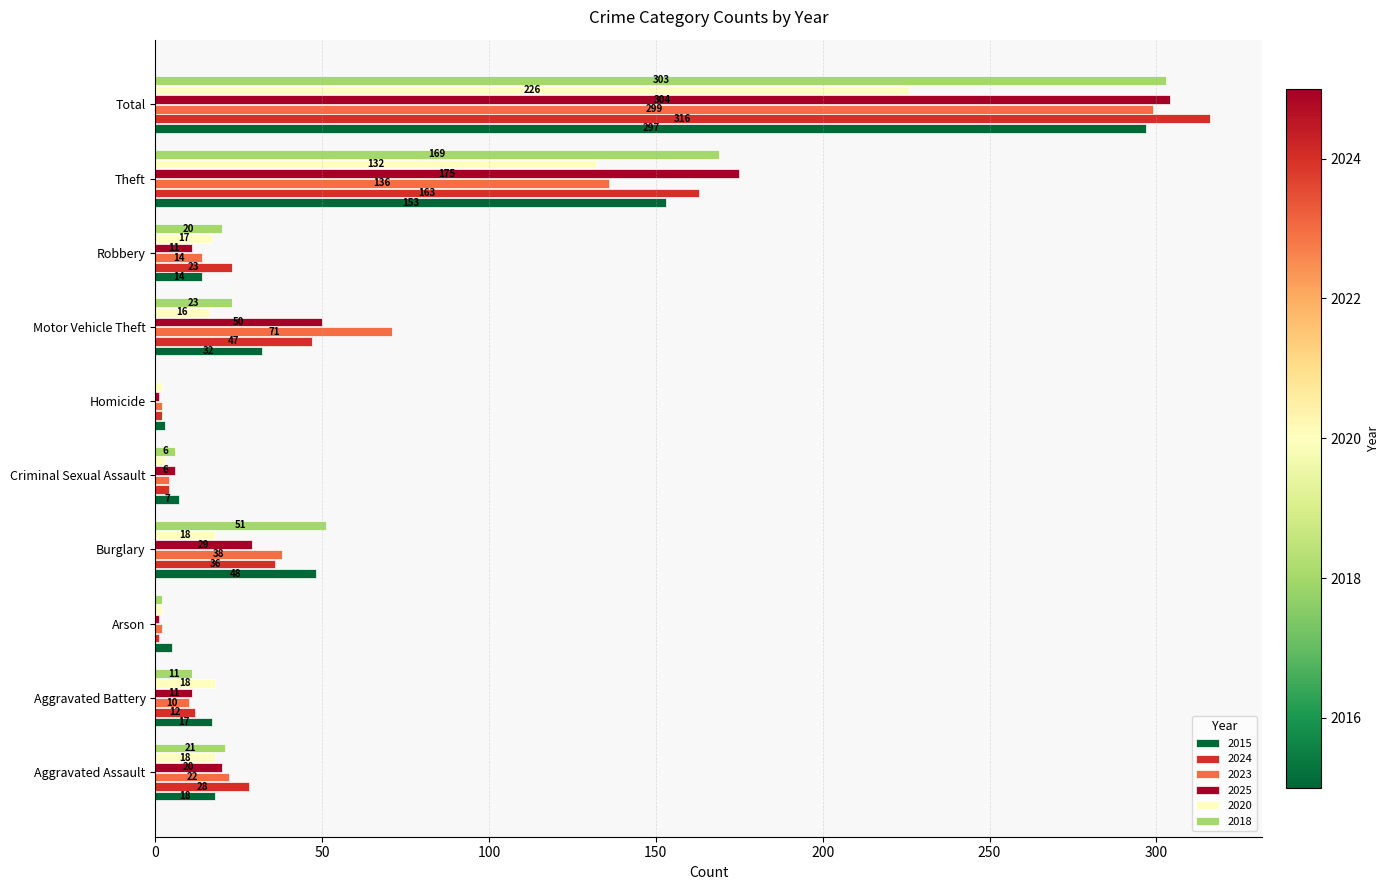

How many categories are shown in the chart?

10